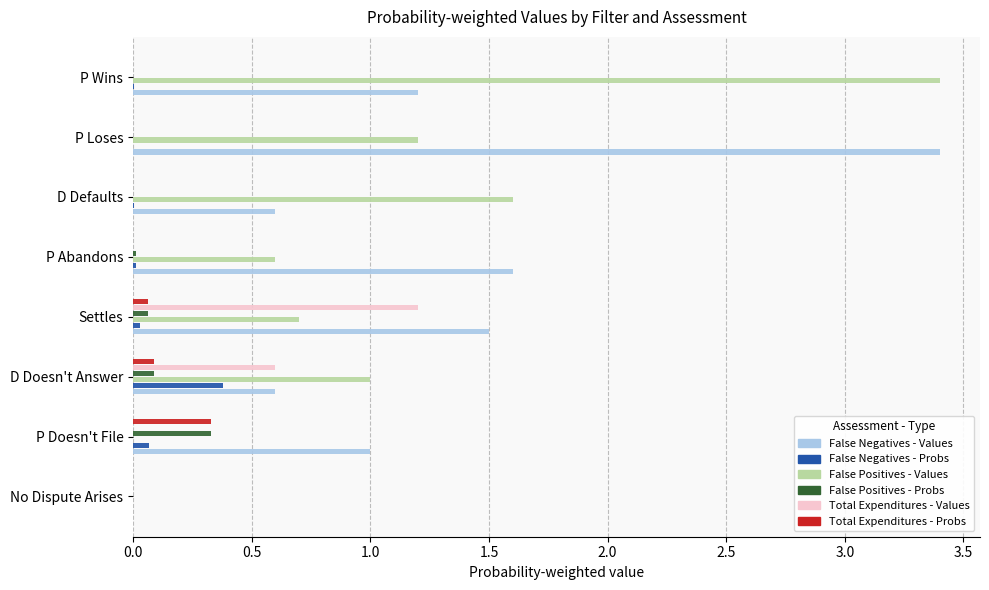

What is the total value across all series at D Doesn't Answer?

2.8